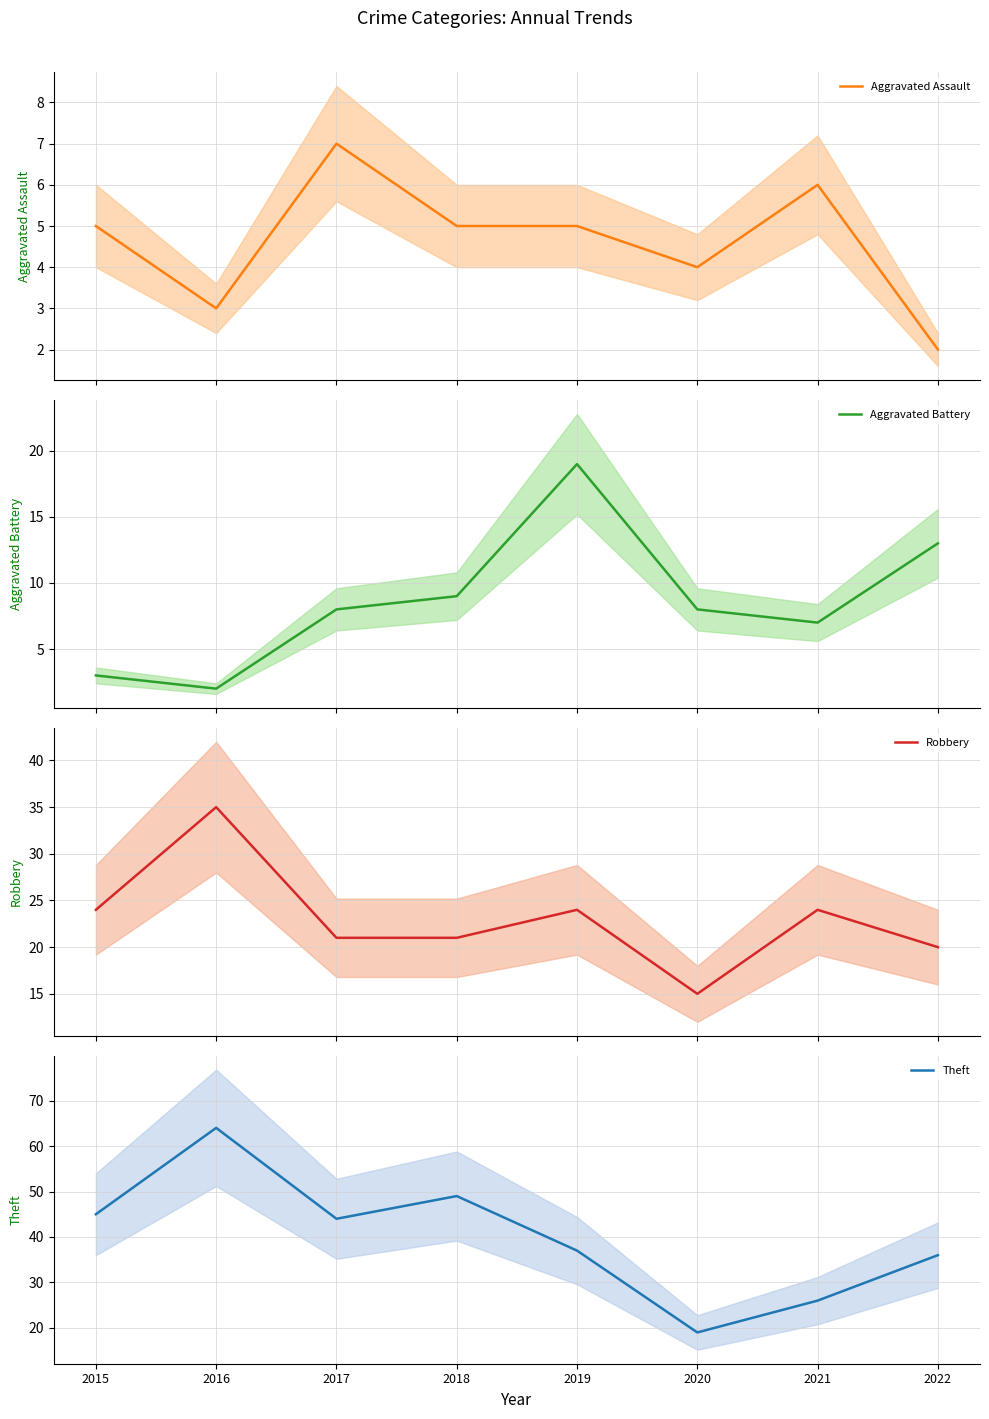

What is the difference between the second highest and second lowest values in the Theft series?

23